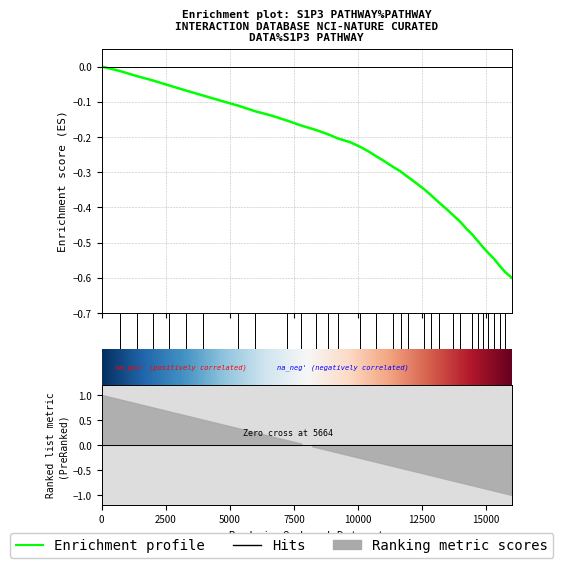

Is it true that the value at 30 is -0.1?

False